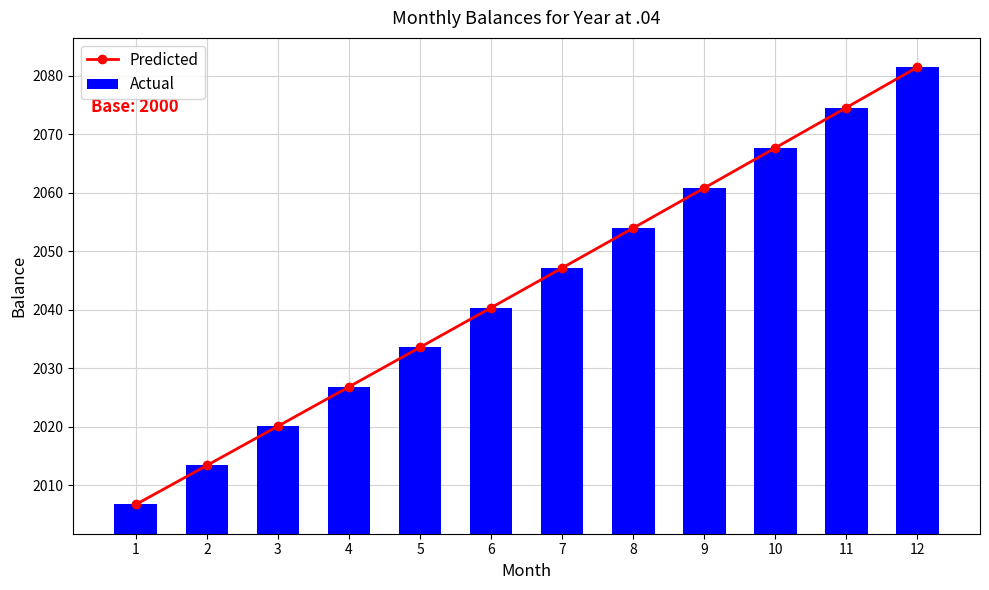

The value of Actual at 1 is 2006.7. True or false?

True